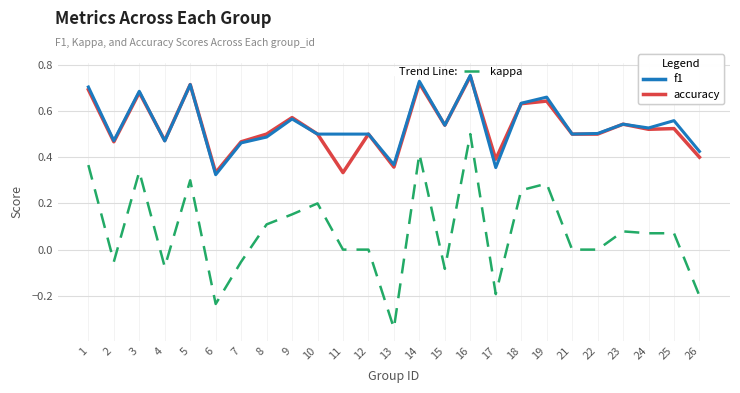

Which label corresponds to the smallest value in the chart?

13